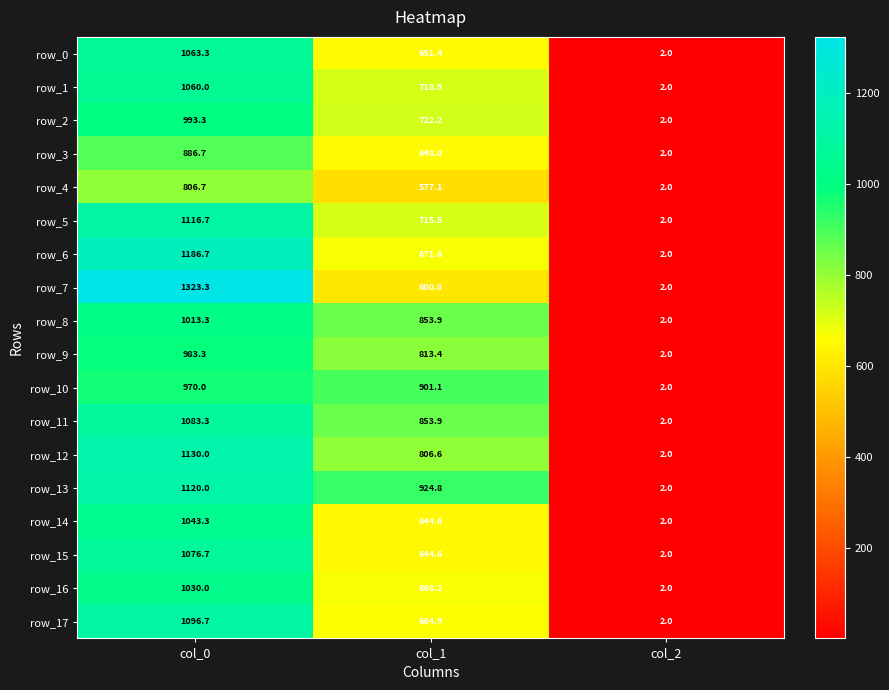

Which category has the lowest value in the row_0 series?

col_2